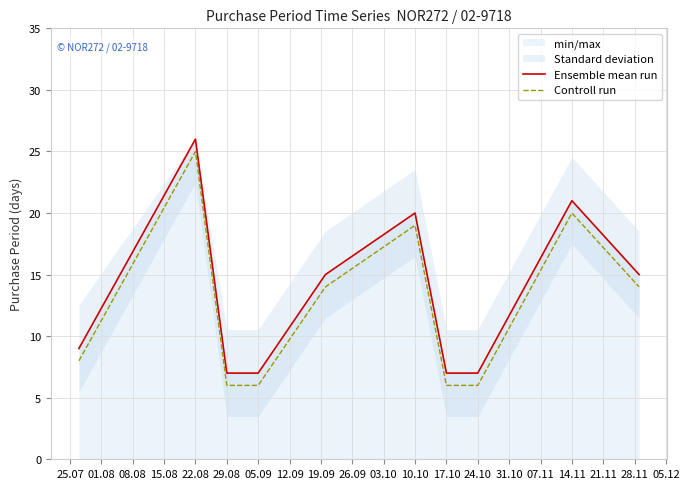

Is it true that Controll run equals 7 at 14.11?

False